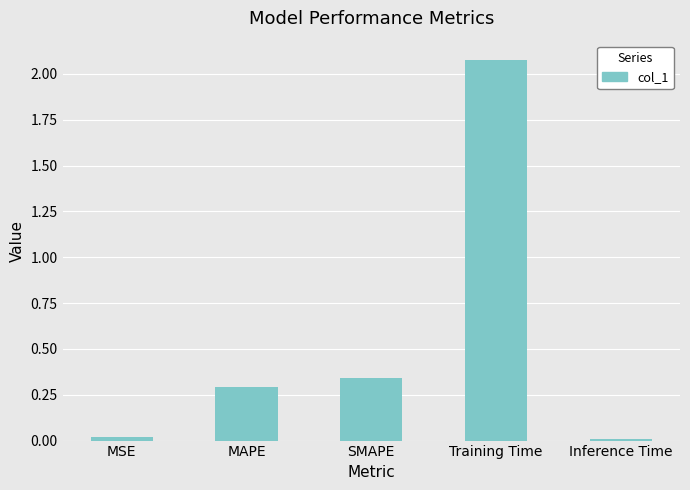

The value at SMAPE is 0.3. True or false?

True